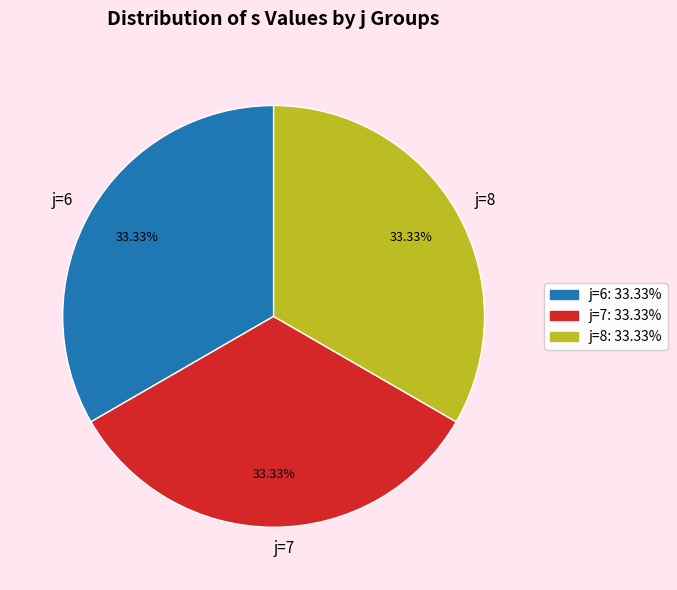

What is the ratio of the value at j=6 to the value at j=8?

1.0